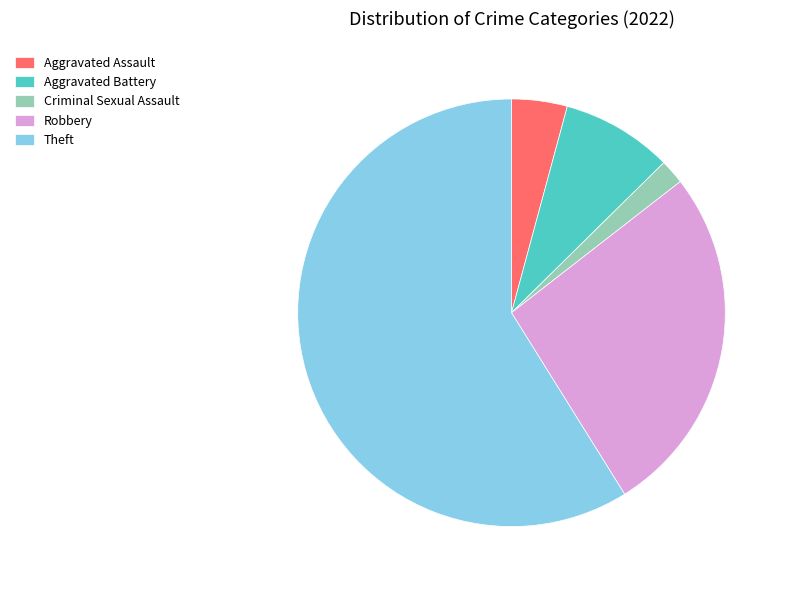

How many slices are in this pie chart?

5